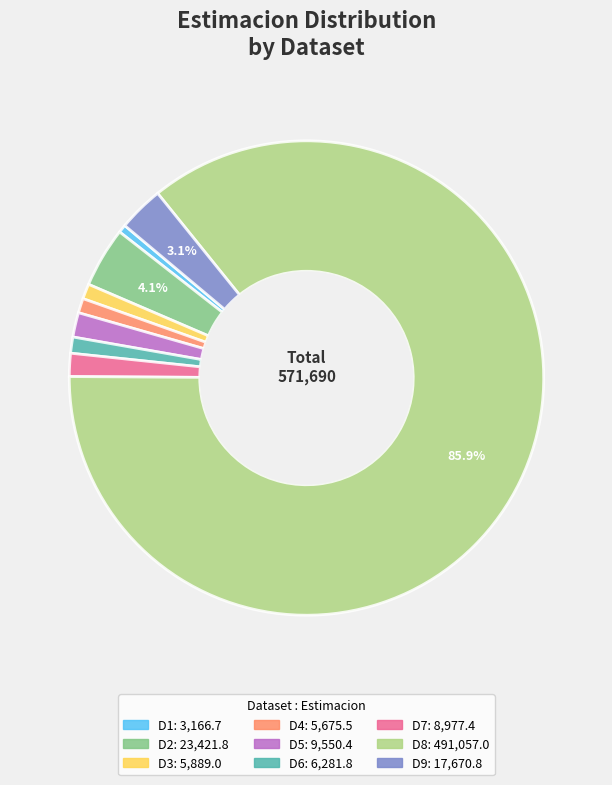

Which has a higher value, D5 or D1?

D5